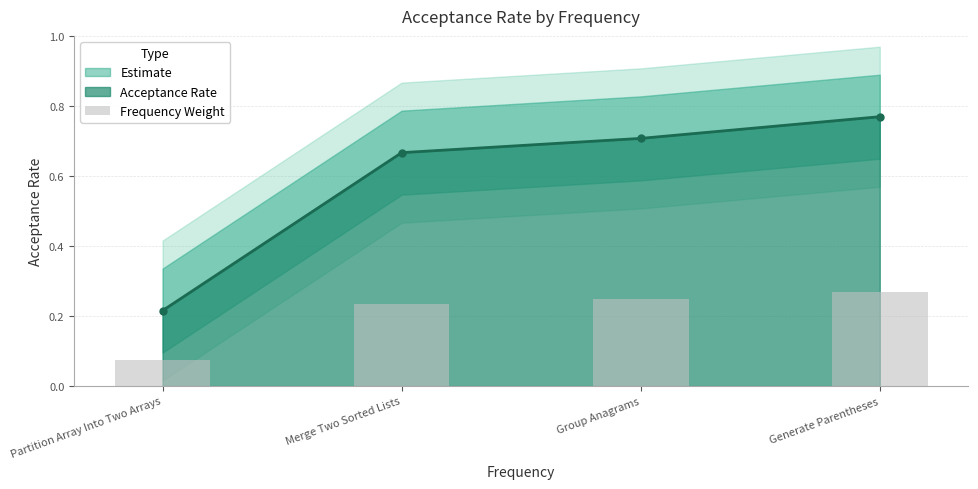

At which category does the chart reach its peak across all series?

Generate Parentheses